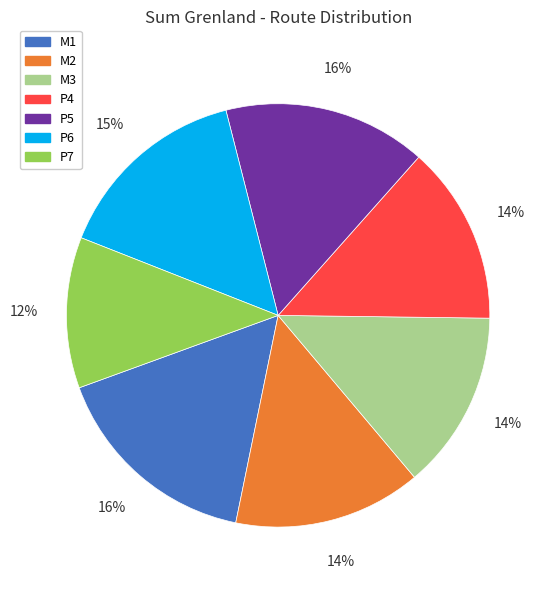

Which category has the smallest portion of the pie?

P7